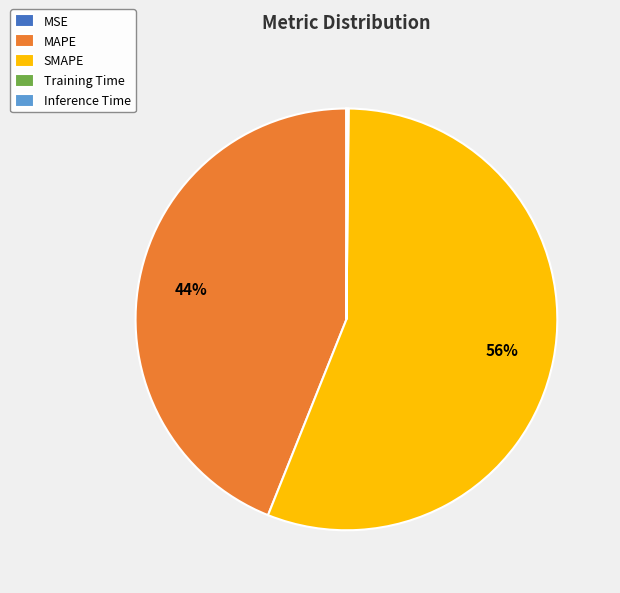

To the nearest percent, what is the difference between the largest and smallest slice percentages?

56%